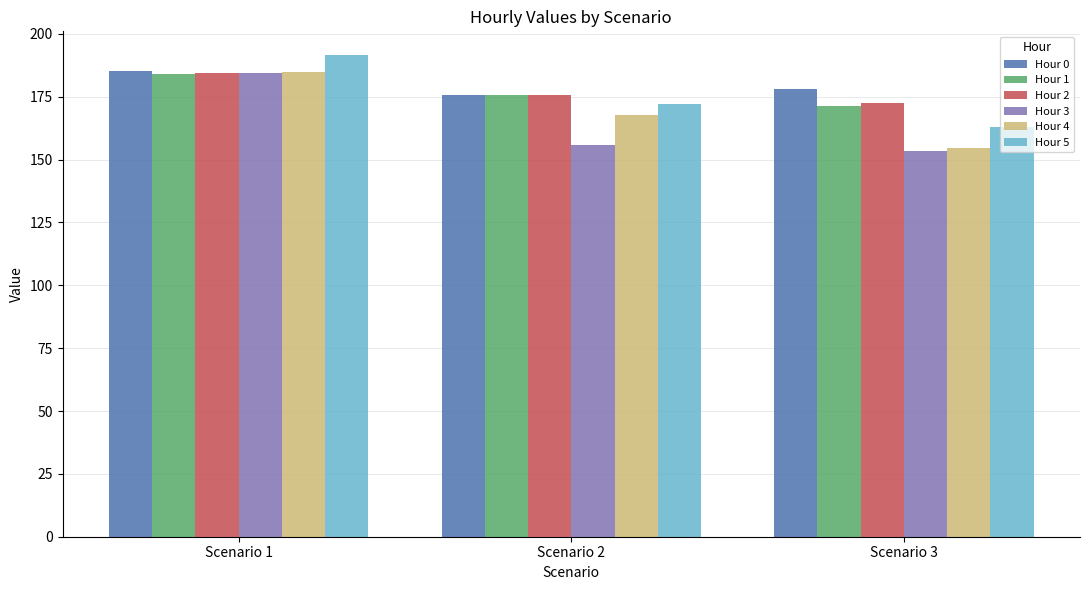

Reading right to left, what are all the values shown in this chart?

Hour 0: Scenario 3=178.0	Scenario 2=175.7	Scenario 1=185.4
Hour 1: Scenario 3=171.4	Scenario 2=175.7	Scenario 1=184.1
Hour 2: Scenario 3=172.5	Scenario 2=175.7	Scenario 1=184.6
Hour 3: Scenario 3=153.4	Scenario 2=155.7	Scenario 1=184.5
Hour 4: Scenario 3=154.6	Scenario 2=167.9	Scenario 1=185.0
Hour 5: Scenario 3=163.0	Scenario 2=172.1	Scenario 1=191.5